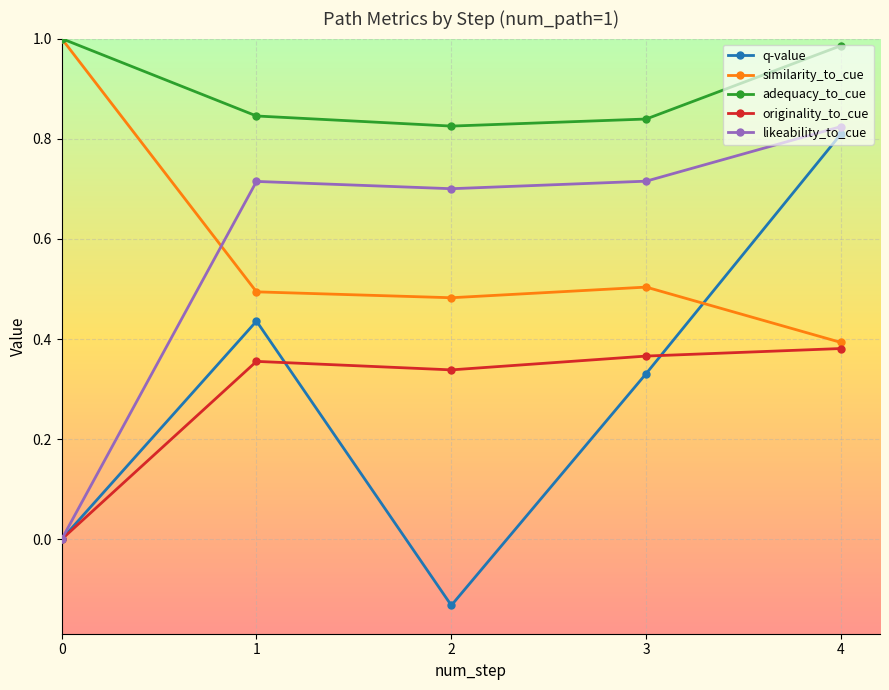

At 1, list the series in order from smallest to largest.

originality_to_cue, q-value, similarity_to_cue, likeability_to_cue, adequacy_to_cue